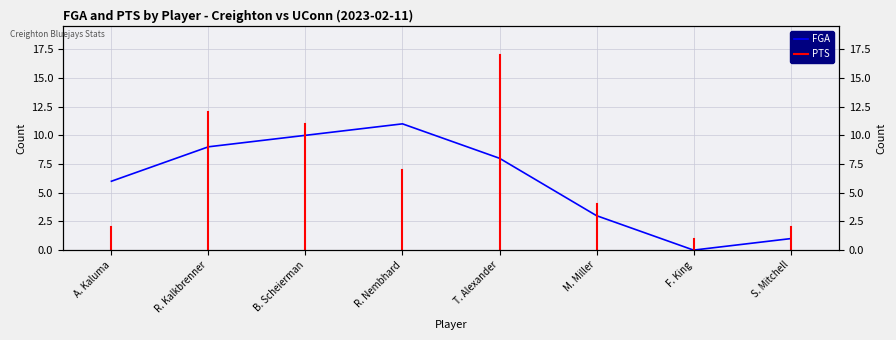

What is the label of the 2nd point from the right?

F. King